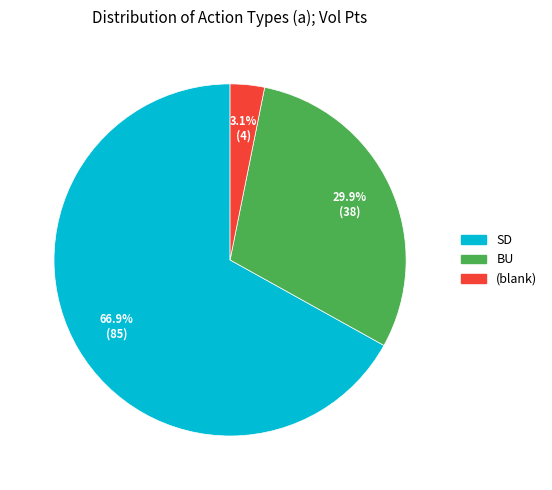

Count the number of slices in the pie.

3